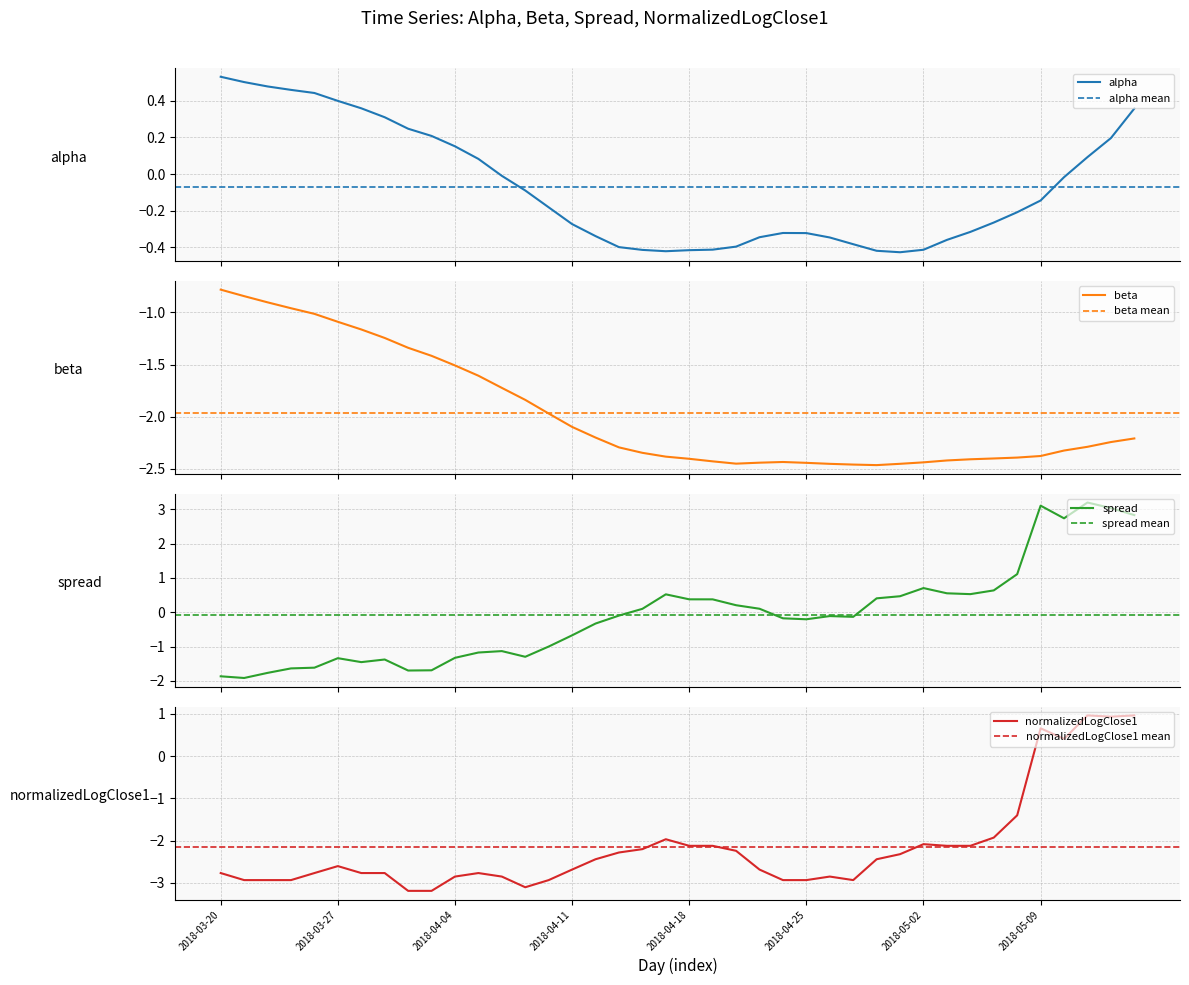

What is the sum of all alpha values?

-2.8